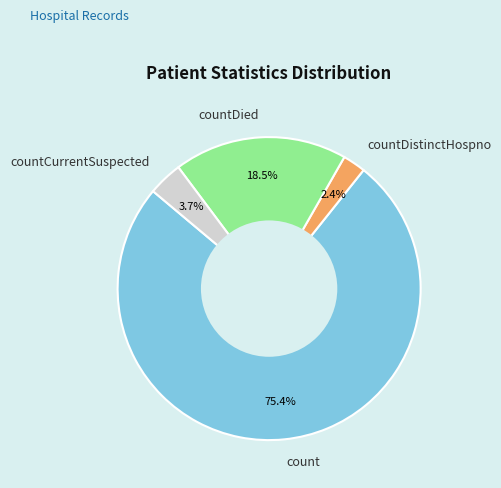

Do countDistinctHospno and count together represent more than half of the pie?

Yes